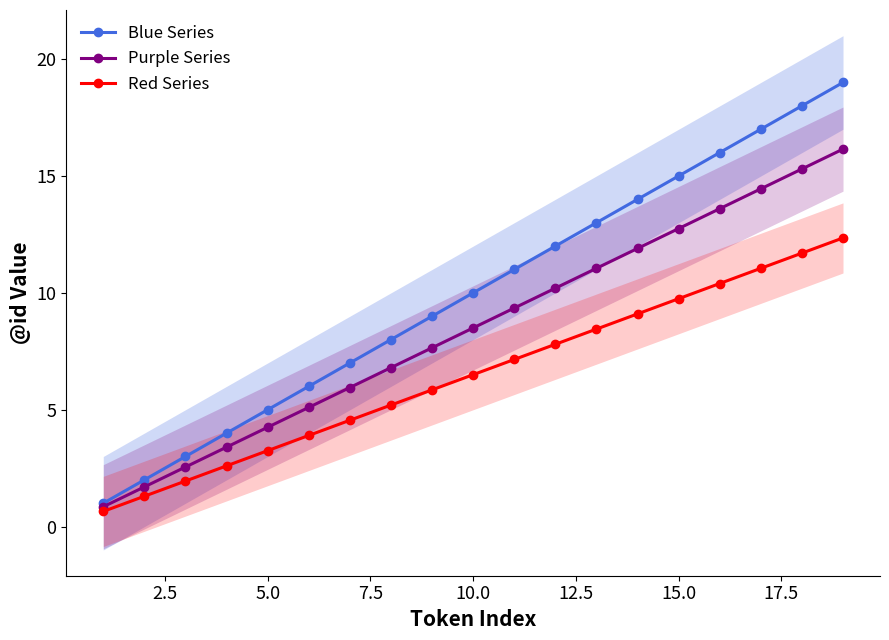

True or false: Purple Series and Blue Series cross at least once.

False